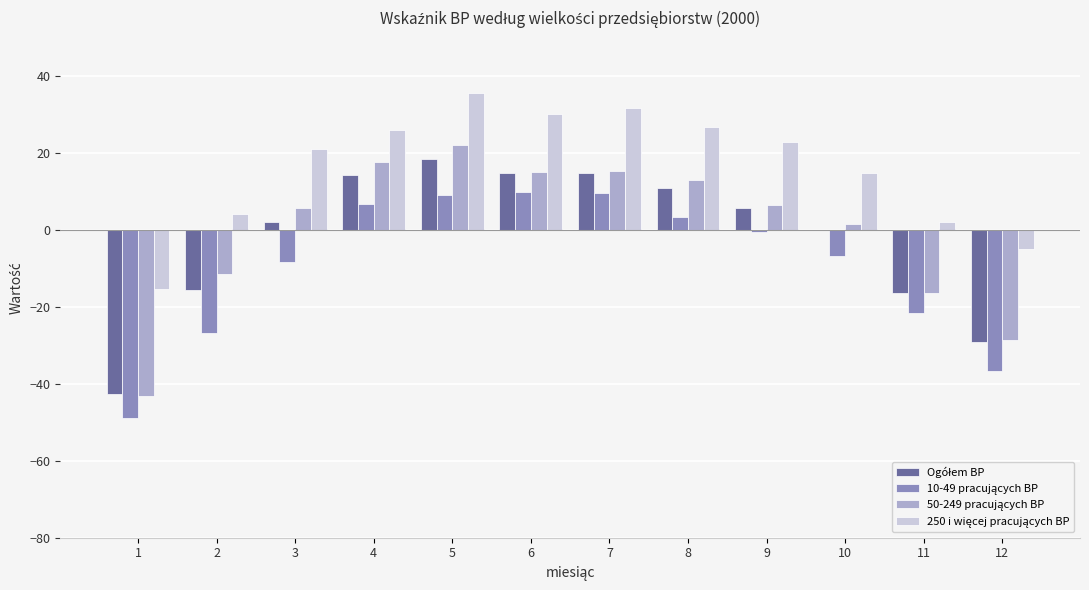

What is the maximum value shown in the chart?

35.5